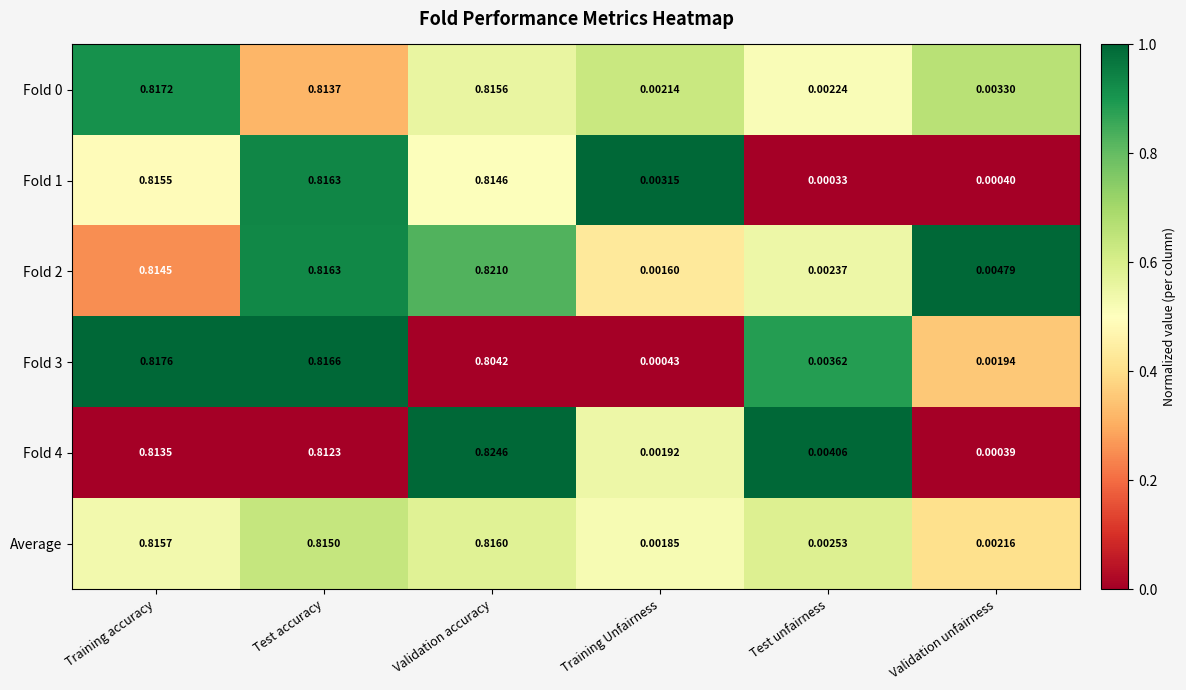

Which series changed the most between Training Unfairness and Validation unfairness?

Fold 2